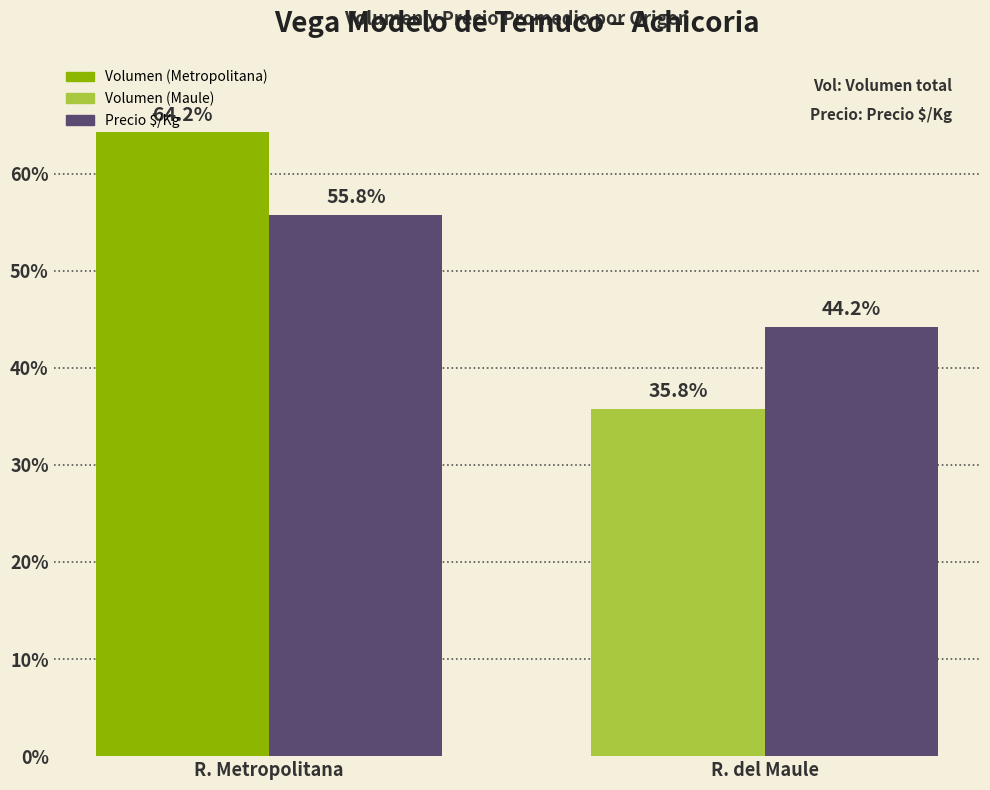

The Precio $/Kg (fracción) series shows 0.4 at R. del Maule. True or false?

True